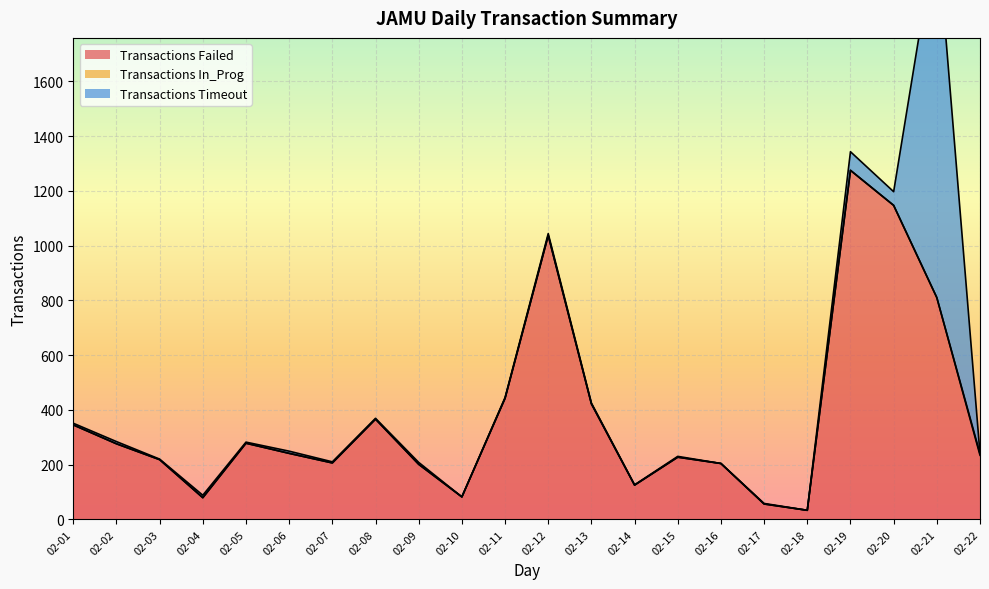

List the series in order of their peak value, highest first.

Transactions Timeout, Transactions Failed, Transactions In_Prog